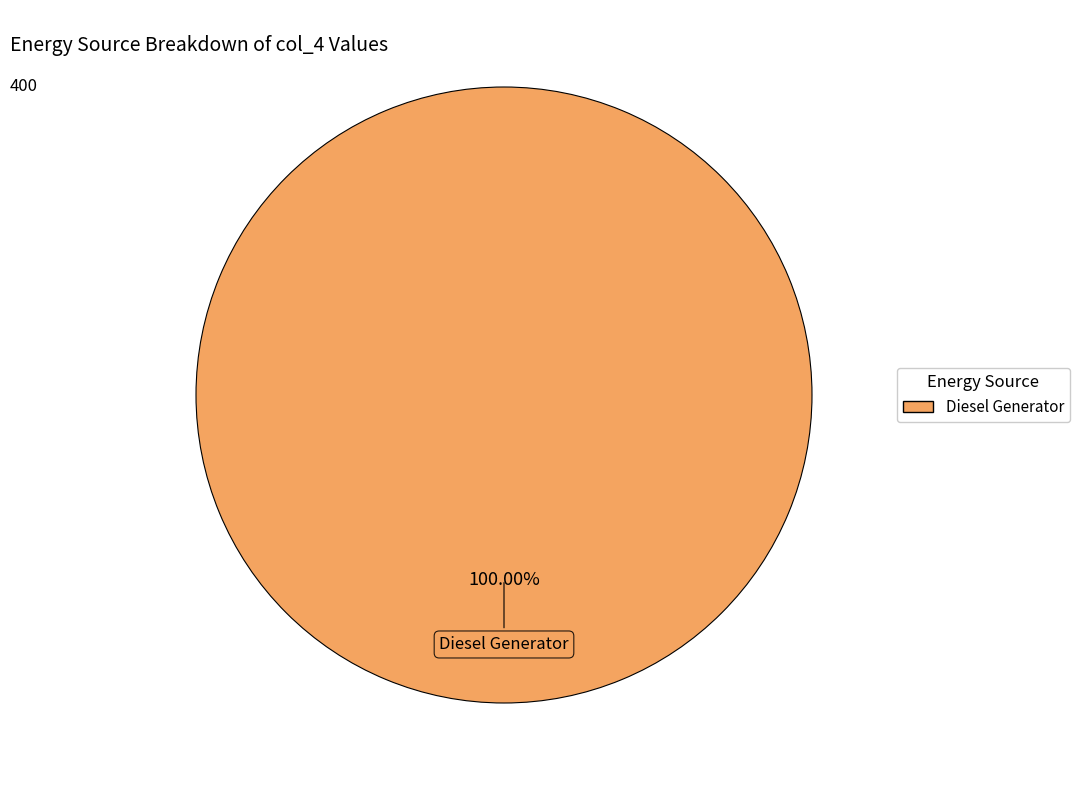

Is there any slice that represents more than half of the pie?

Yes